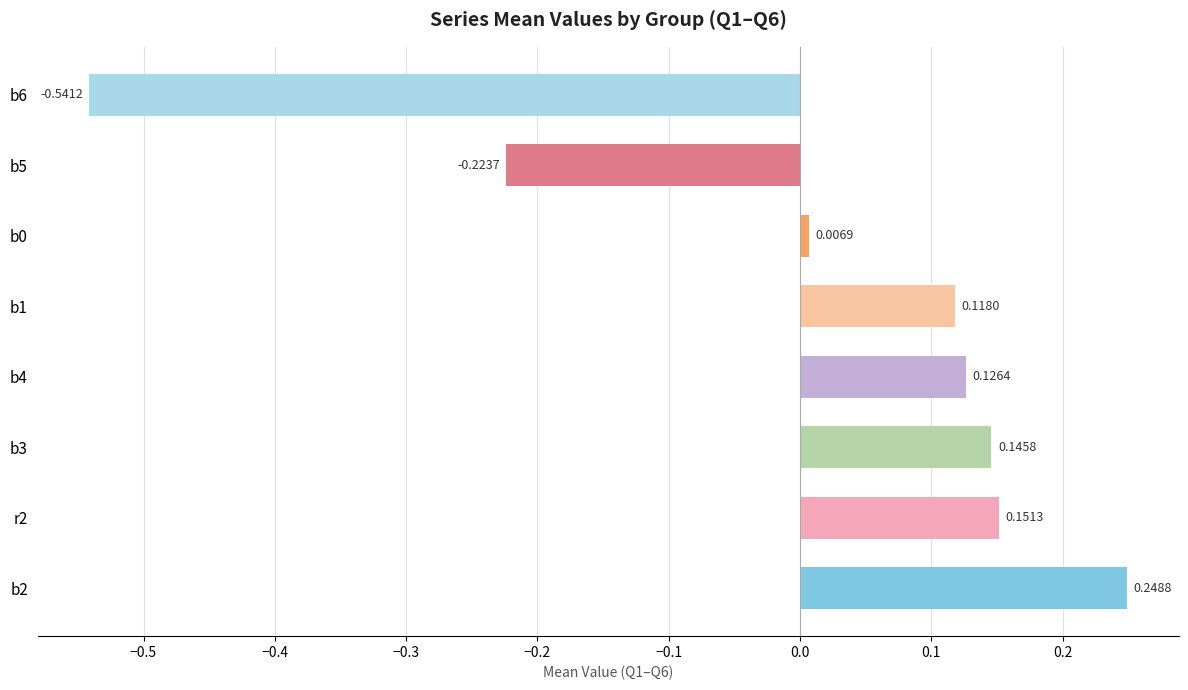

What is the difference between the maximum and minimum values?

0.8